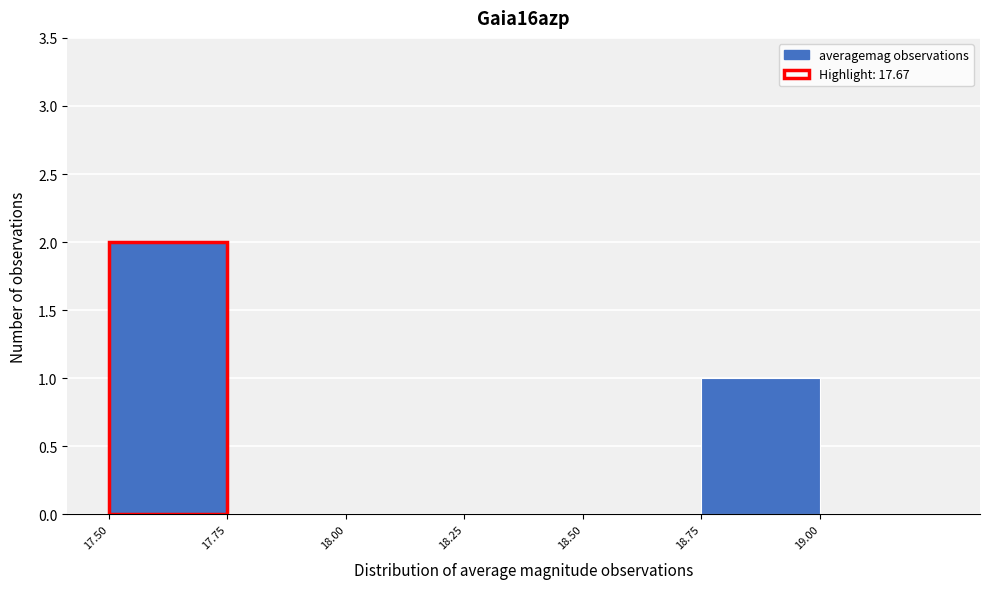

Which range on the x-axis has the tallest bar?

17.50 to 17.75